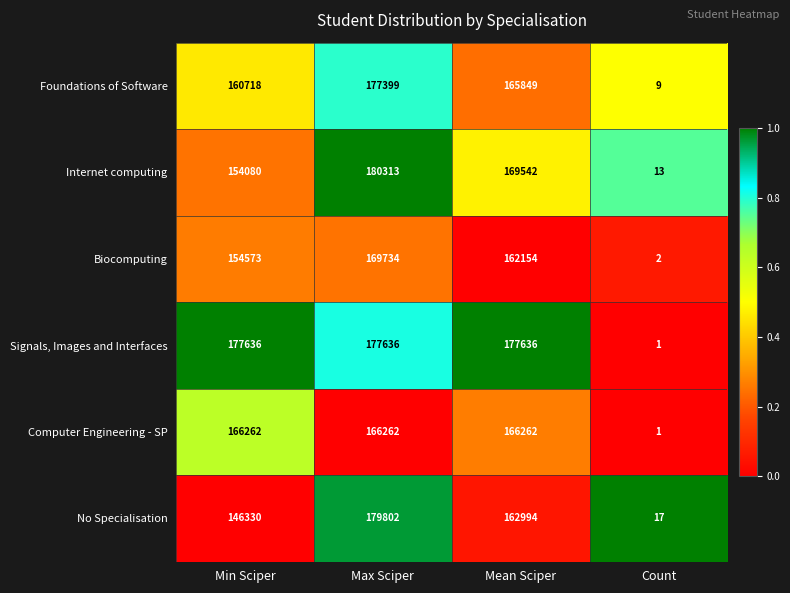

Which series changed the most between Min Sciper and Count?

Signals, Images and Interfaces